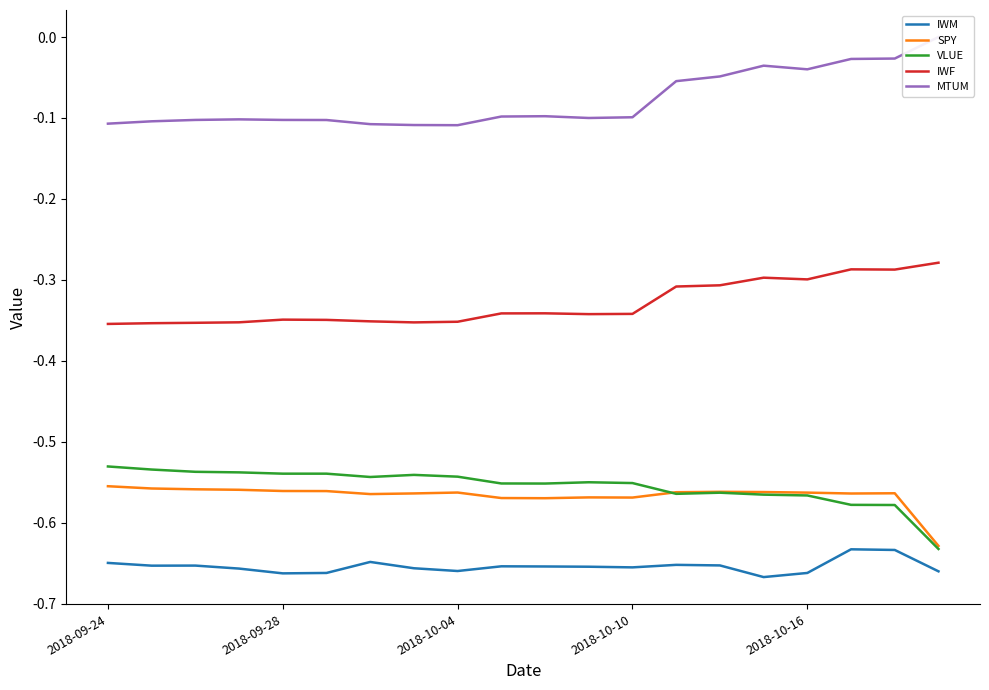

Which series has the largest total across all categories?

MTUM